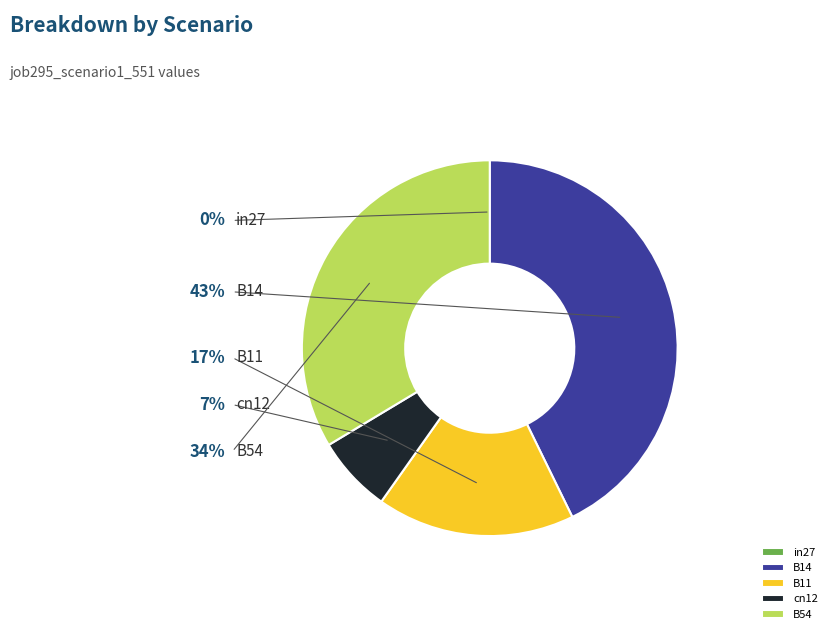

What is the change in value from B14 to B54?

-0.1